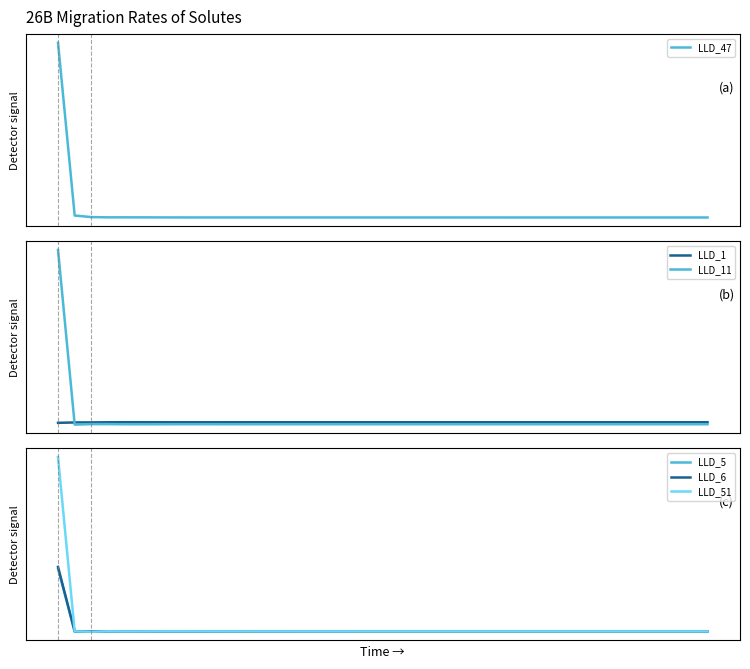

At how many categories does at least one series exceed 16?

1